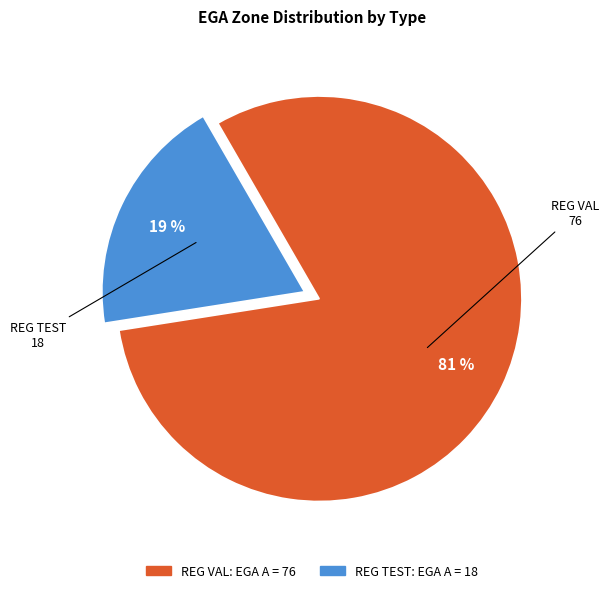

Is the sum of REG VAL and REG TEST greater than half?

Yes